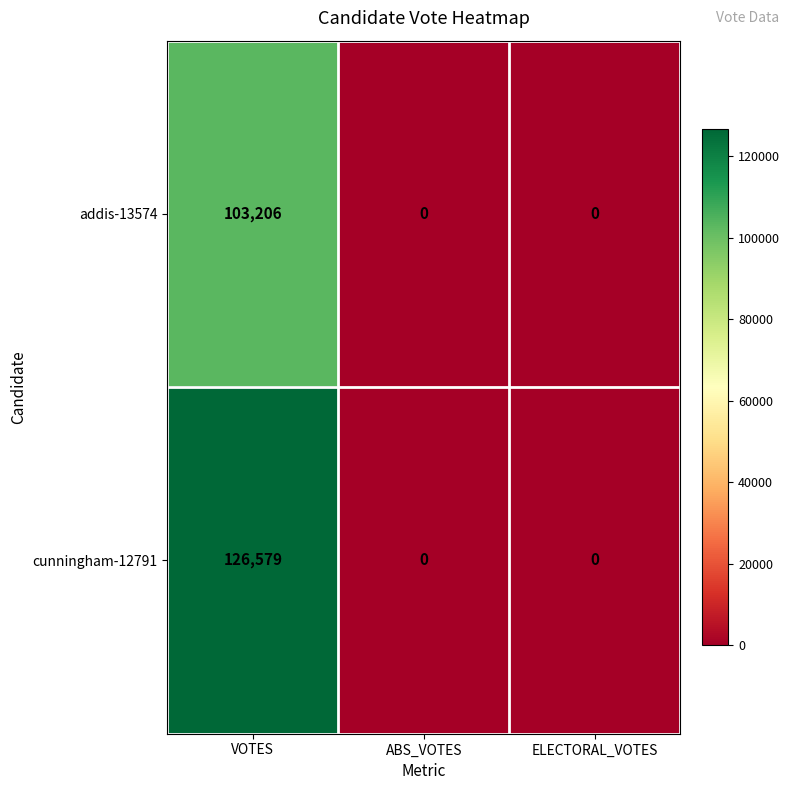

Count the number of data series in this chart.

2